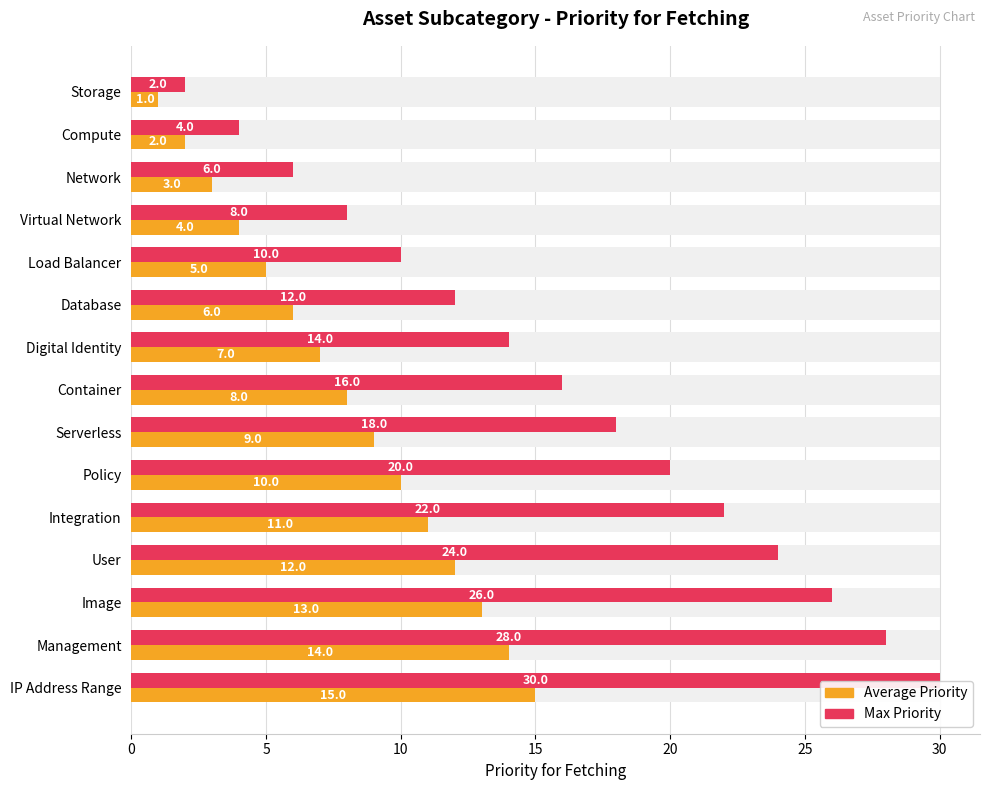

The value of Average Priority at Policy is 14. True or false?

False